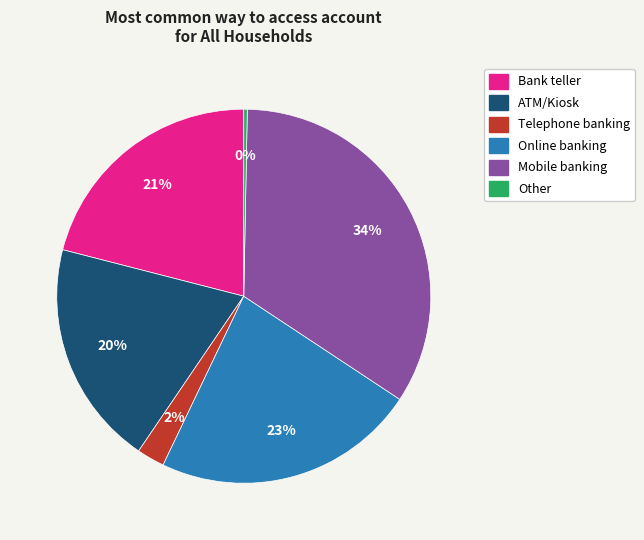

The Online banking slice represents 36% of the pie. True or false?

False